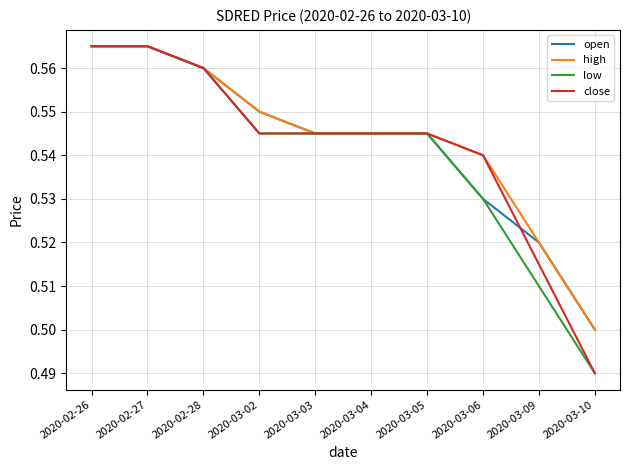

At which label does open reach its minimum?

2020-03-10